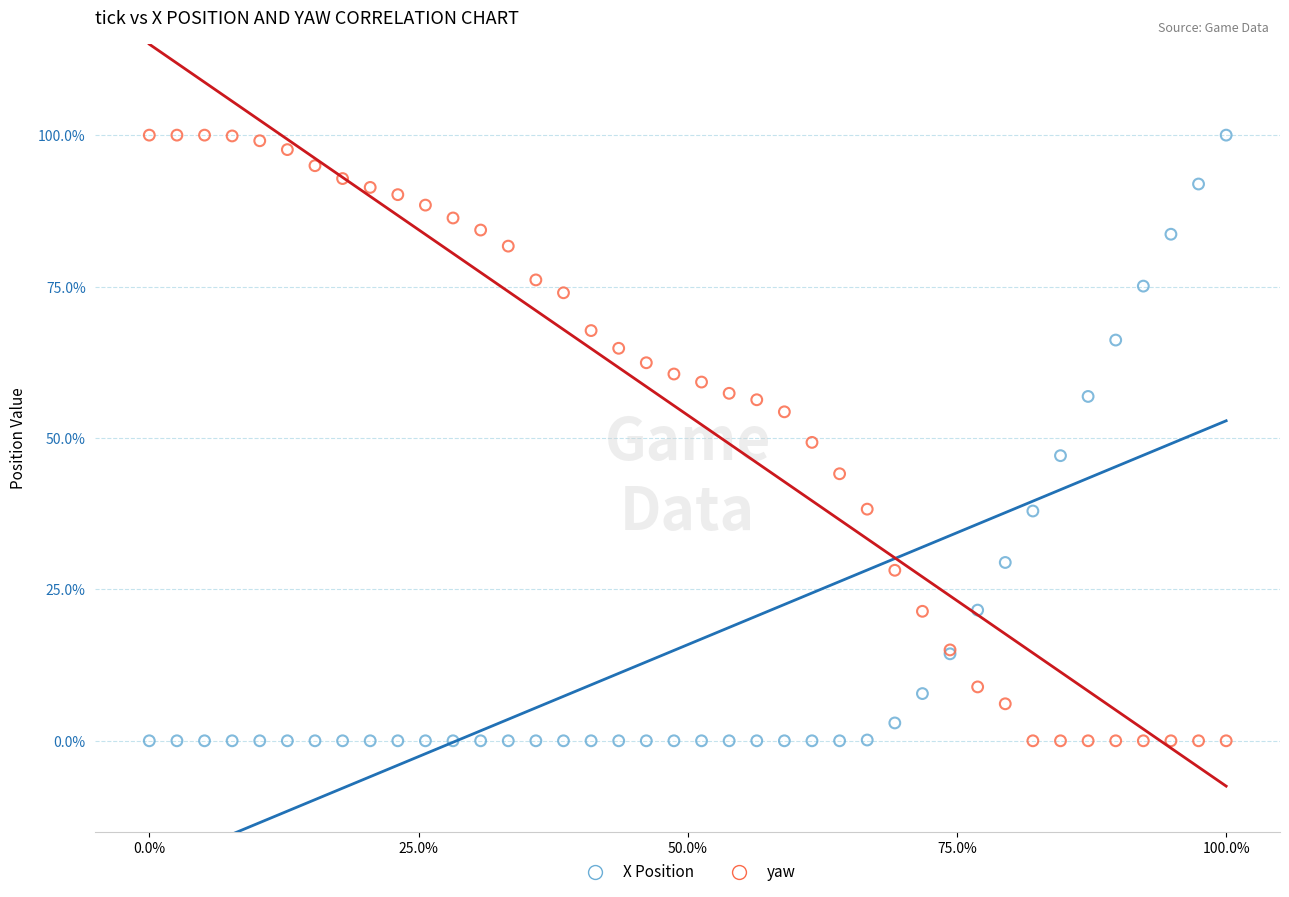

What are all the series names shown in the legend?

X Position, yaw